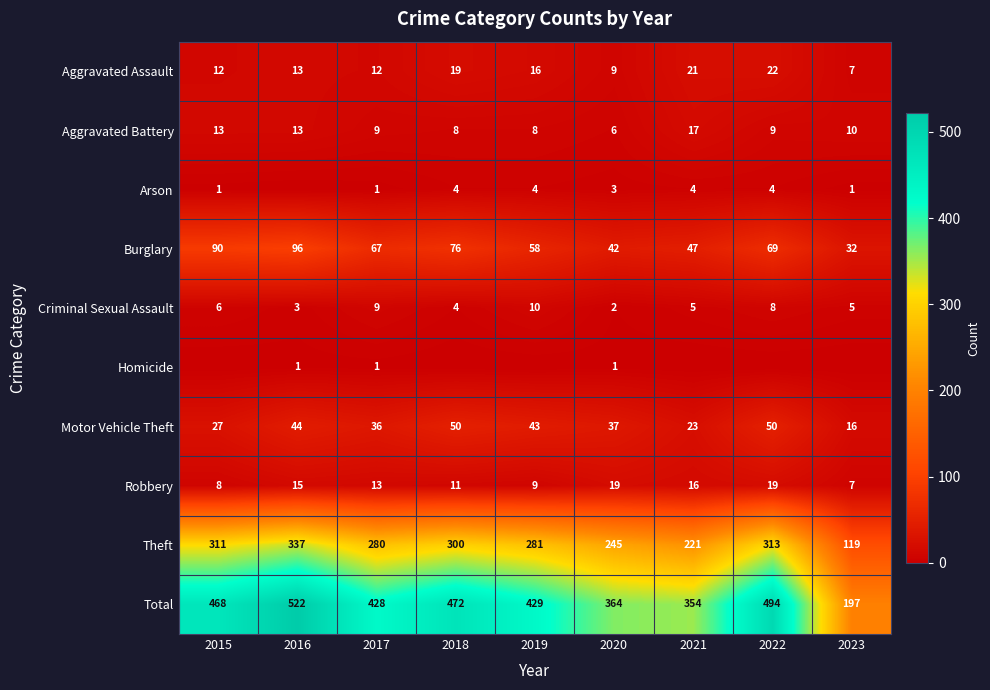

What value does the Theft series have at 2021, to the nearest 10?

220